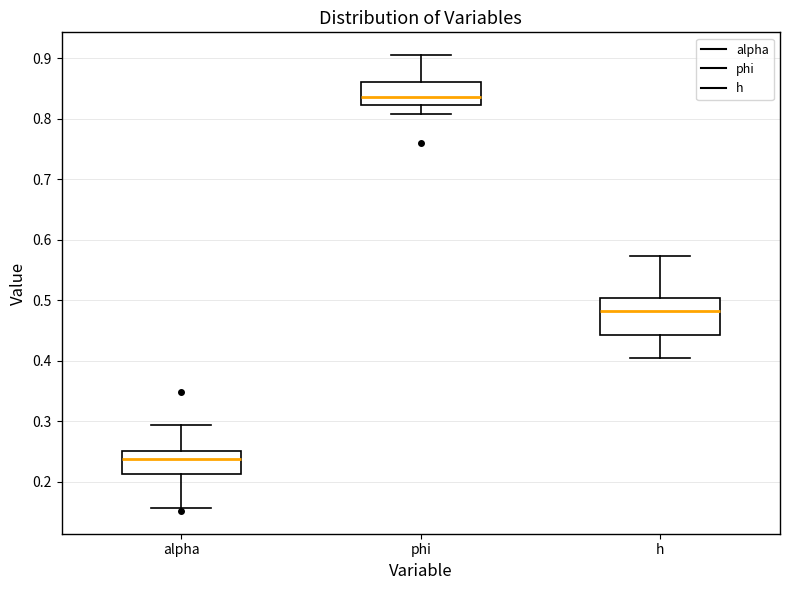

Reading left to right, read every box against the y-axis: the position of its median line, the range the box covers, and the ends of its whiskers. The values are not printed on the chart, so give them approximately, as read against the axis.

alpha: median 0.24, box 0.21 to 0.25, whiskers 0.16 to 0.29
phi: median 0.84, box 0.82 to 0.86, whiskers 0.81 to 0.91
h: median 0.48, box 0.44 to 0.50, whiskers 0.40 to 0.57